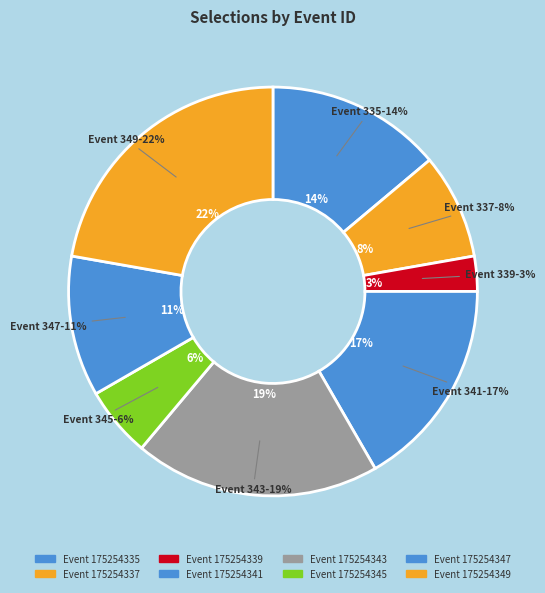

What percentage is NOT represented by 175254337?

91.7%